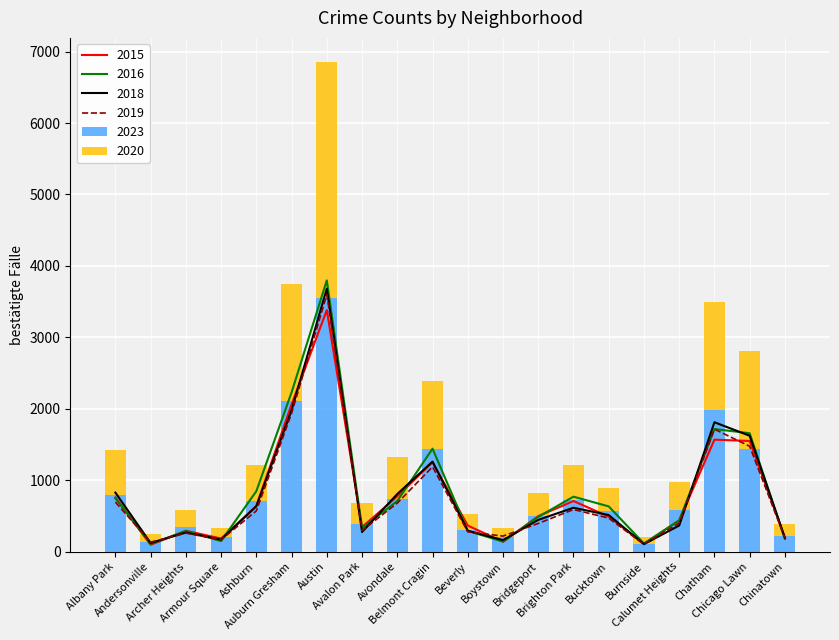

Reading left to right, extract all data points from this chart.

2020: 635	113	228	124	505	1633	3301	299	585	952	220	129	328	487	326	99	395	1503	1375	165
2023: 786	133	351	211	712	2109	3549	380	742	1441	309	201	495	726	562	107	582	1986	1432	222
2018: 826	120	267	168	635	1980	3682	274	806	1260	292	161	444	614	512	104	365	1811	1622	193
2019: 693	132	259	166	570	1935	3598	295	679	1187	277	217	394	589	469	101	400	1714	1475	188
2015: 759	95	292	183	639	2060	3382	343	774	1251	365	136	496	708	489	109	437	1567	1549	195
2016: 746	108	289	147	846	2229	3797	330	708	1441	290	140	486	769	633	113	436	1716	1657	177